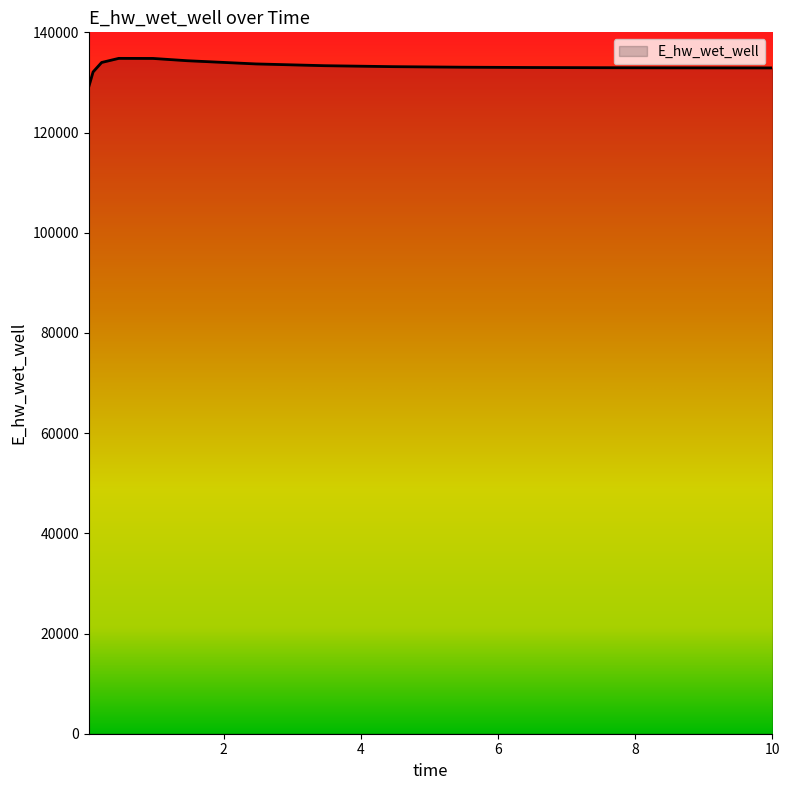

What is the difference between the maximum and minimum values?

5667.5